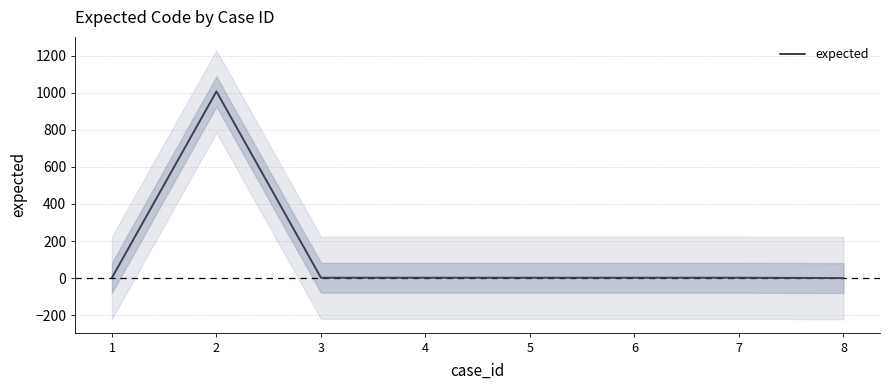

Which has a higher value, 7 or 4?

7